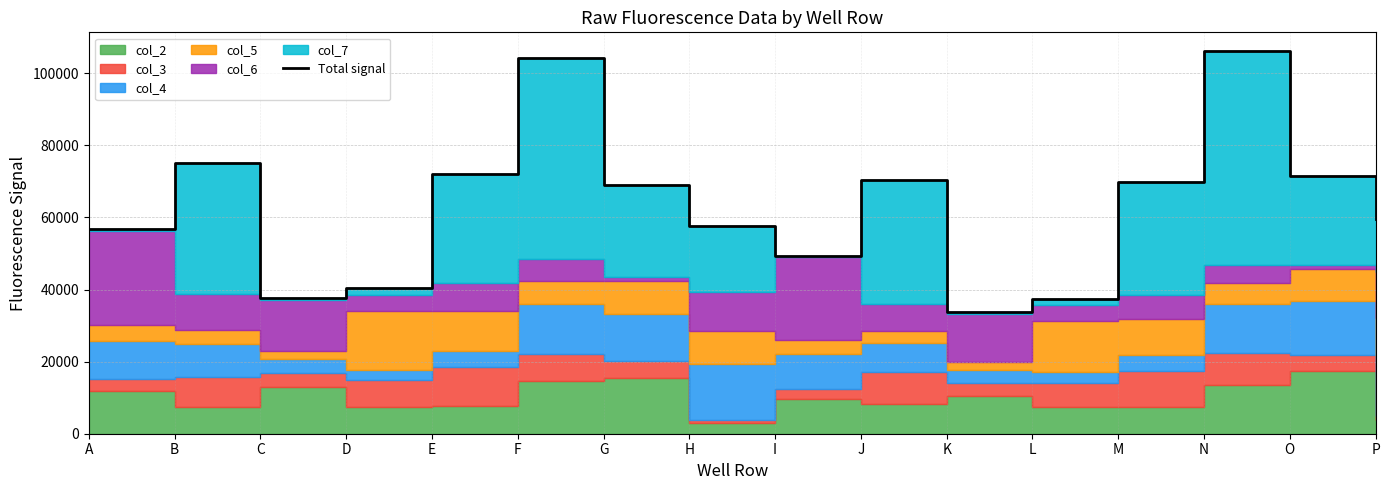

What is the greatest value displayed?

106041